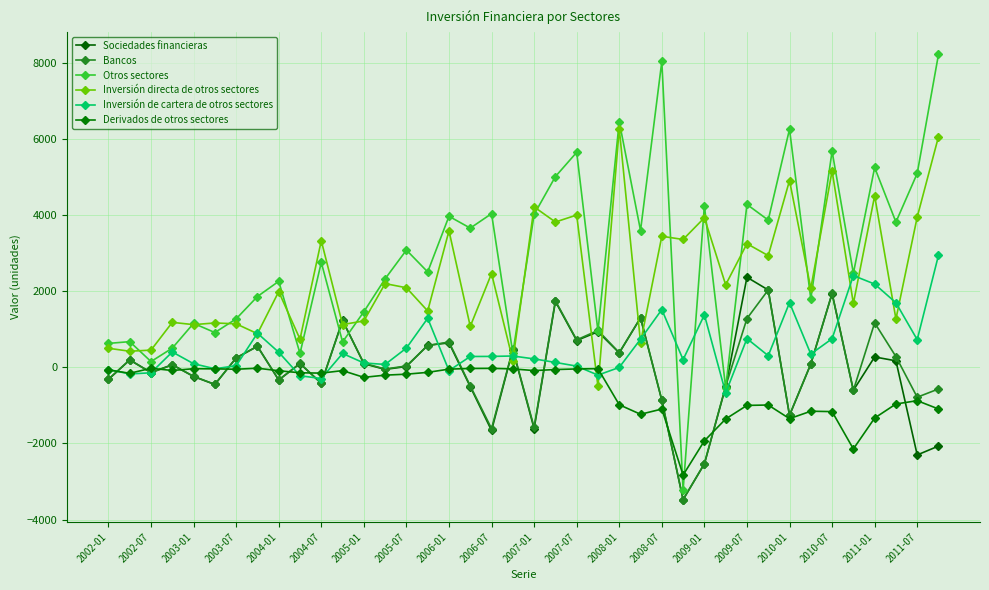

How many lines are shown in the chart?

6